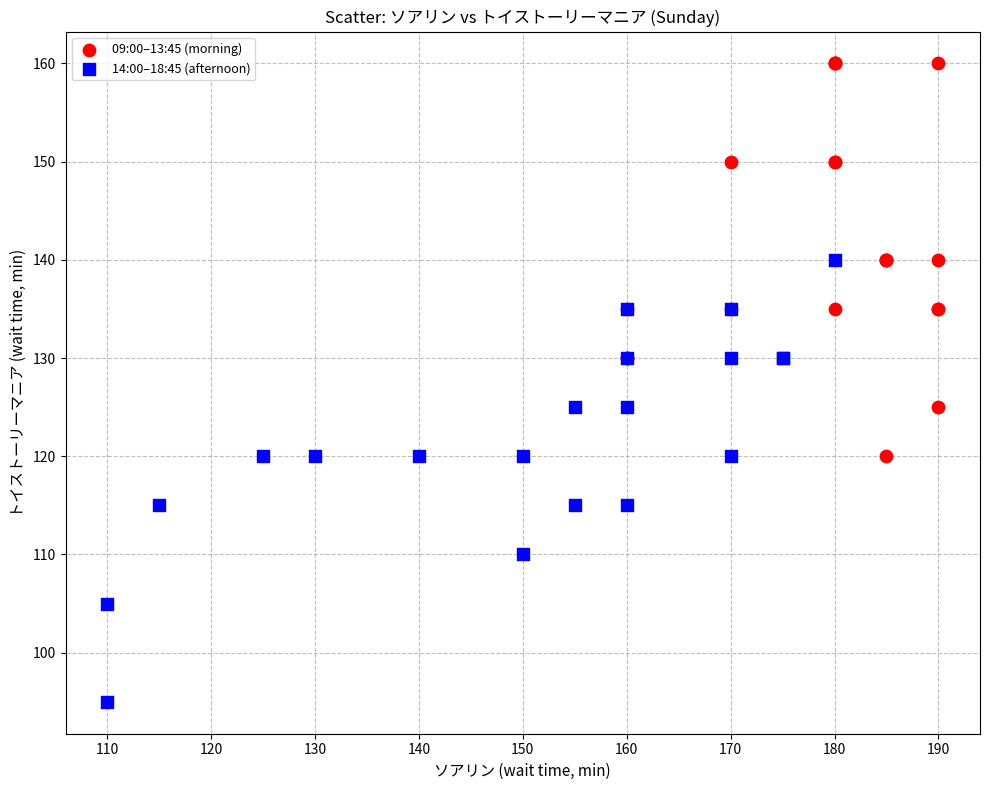

Which series reaches the maximum Y coordinate?

09:00–13:45 (morning)